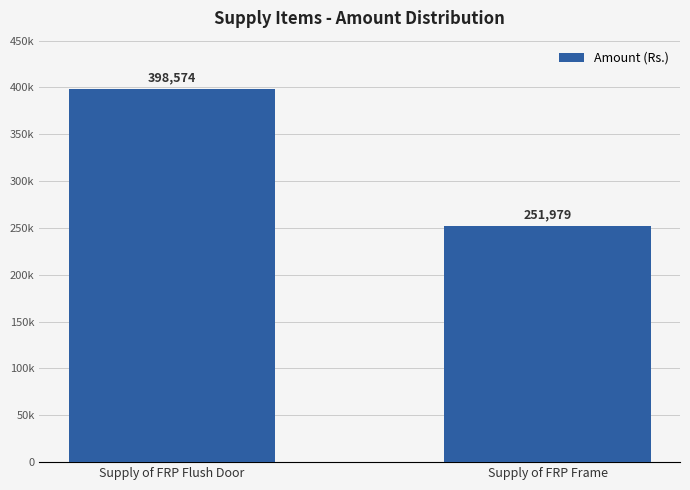

Are the bars horizontal?

No